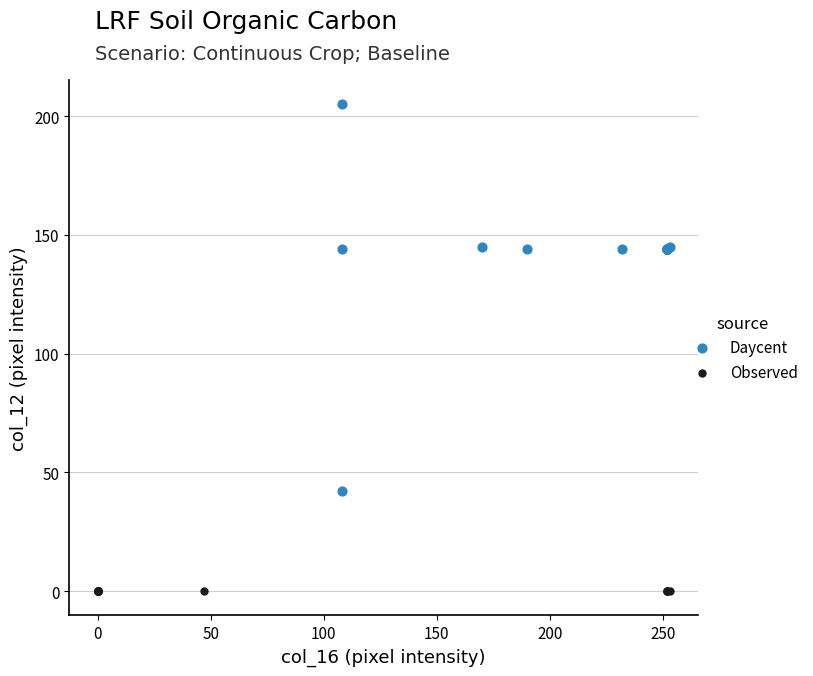

Which series contains the lowest Y value?

Observed